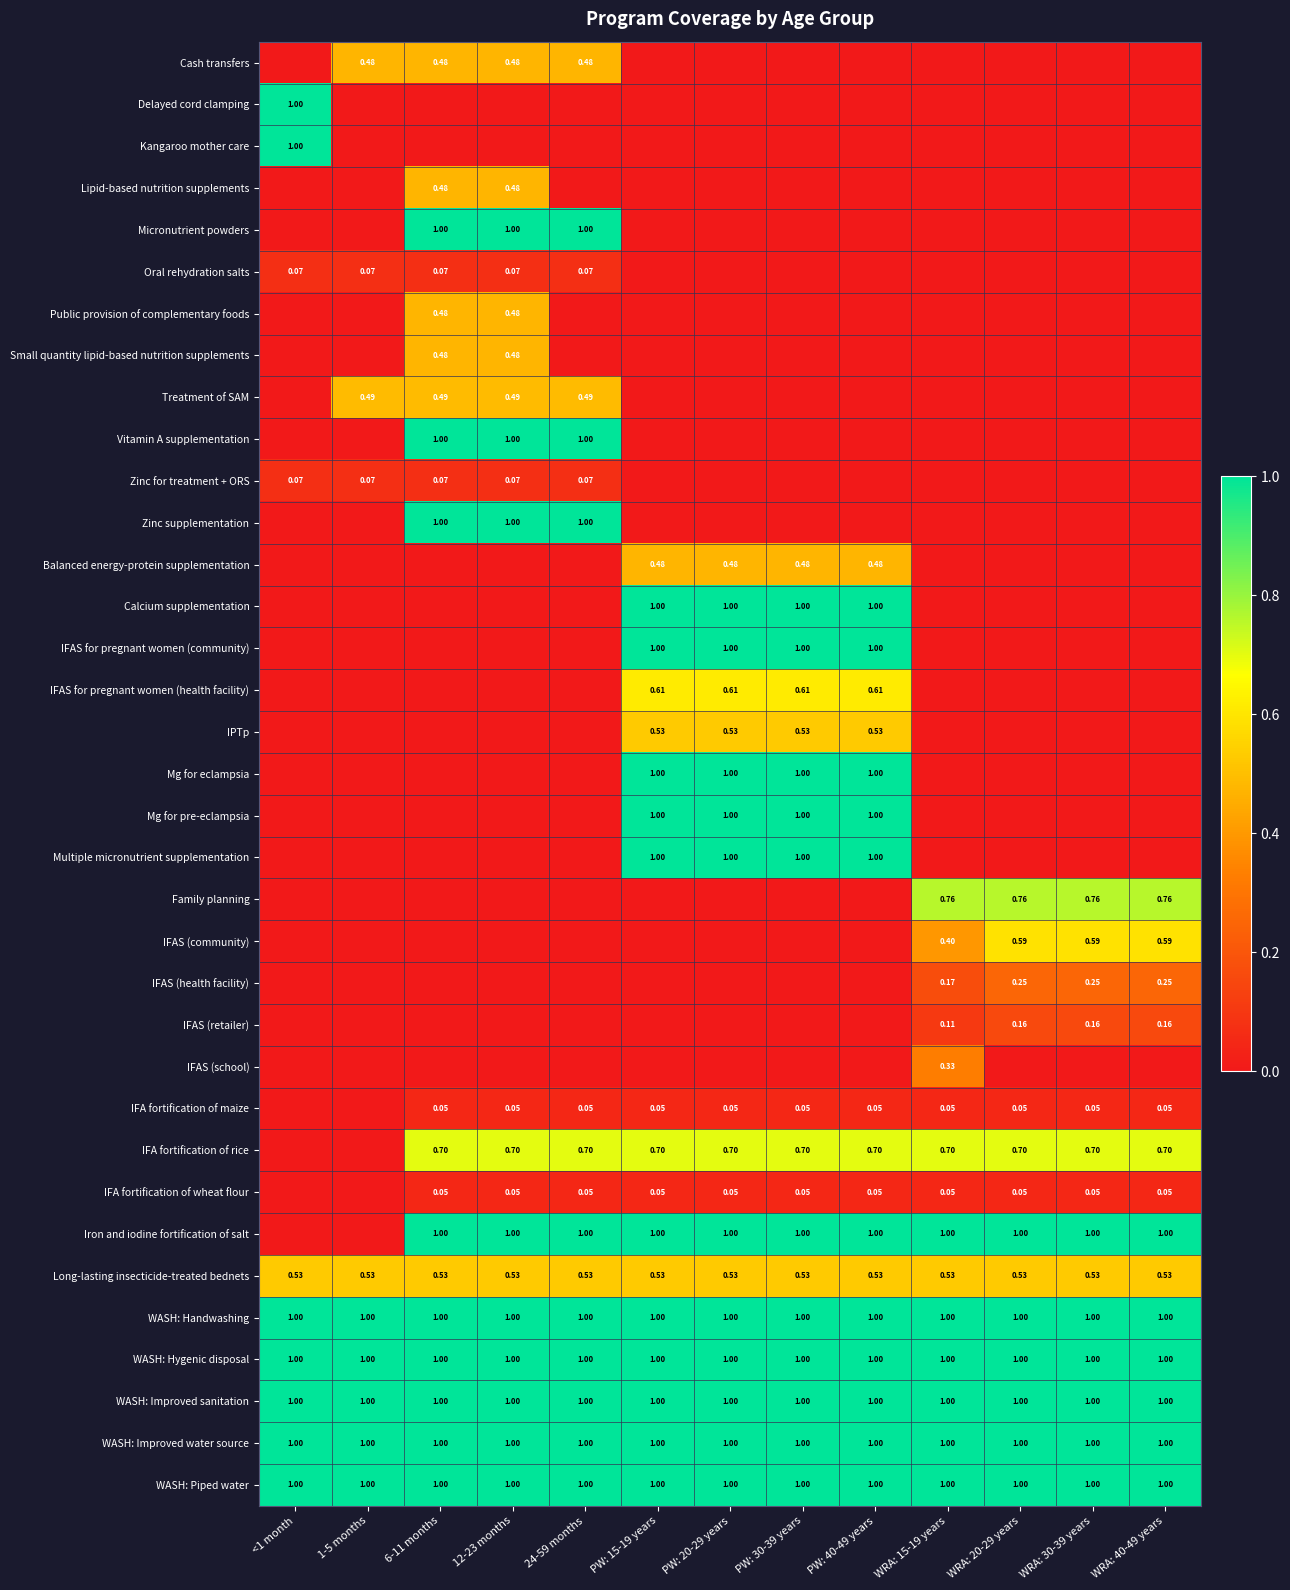

True or false: Long-lasting insecticide-treated bednets has a value of 0.3 at WRA: 15-19 years.

False